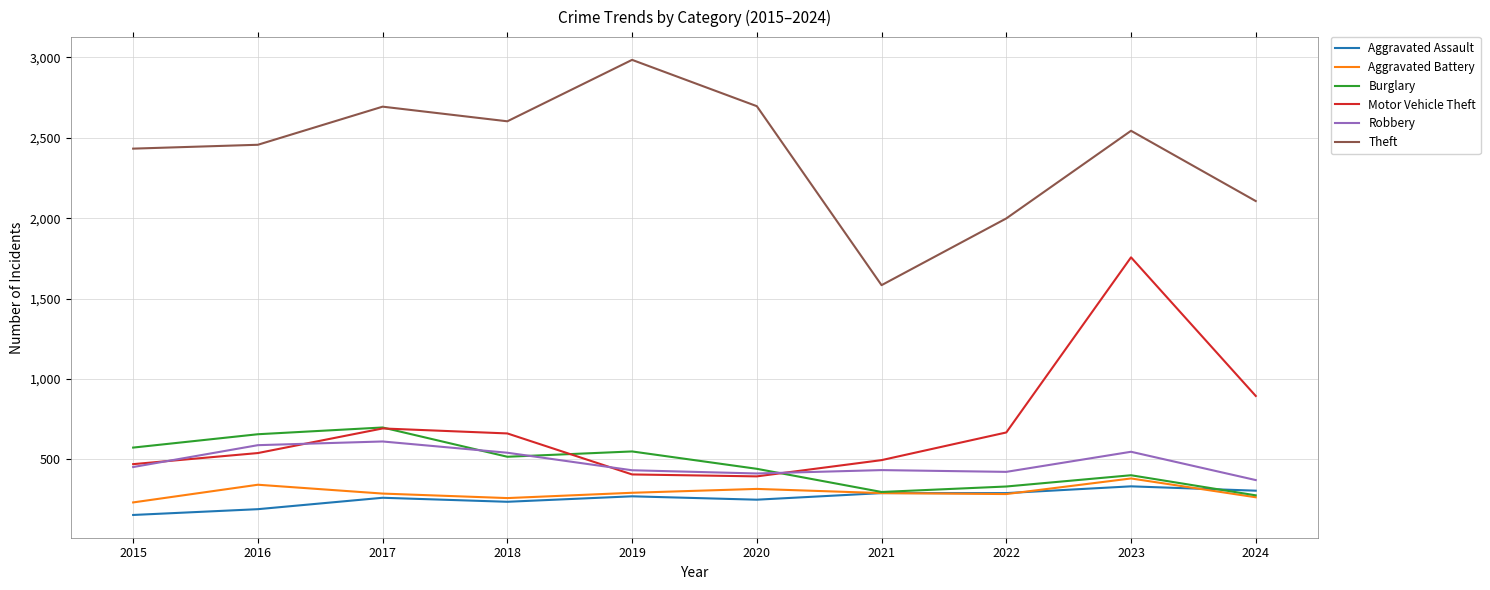

True or false: Theft has a value of 2433 at 2015.

True